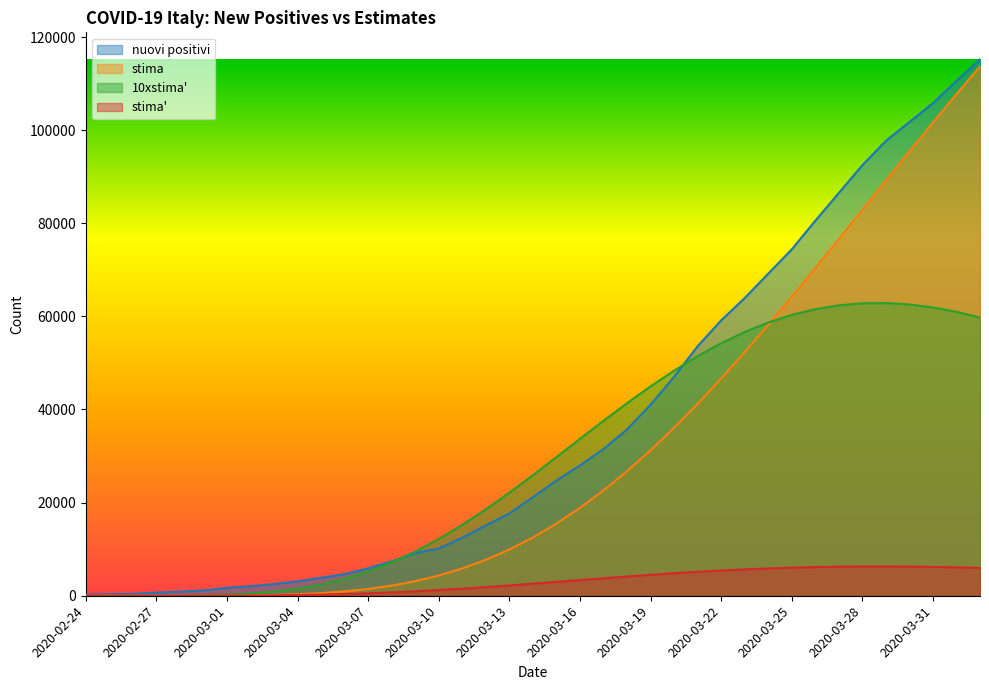

What is the sum of the nuovi positivi values at 2020-02-25 and 2020-02-26?

722.0